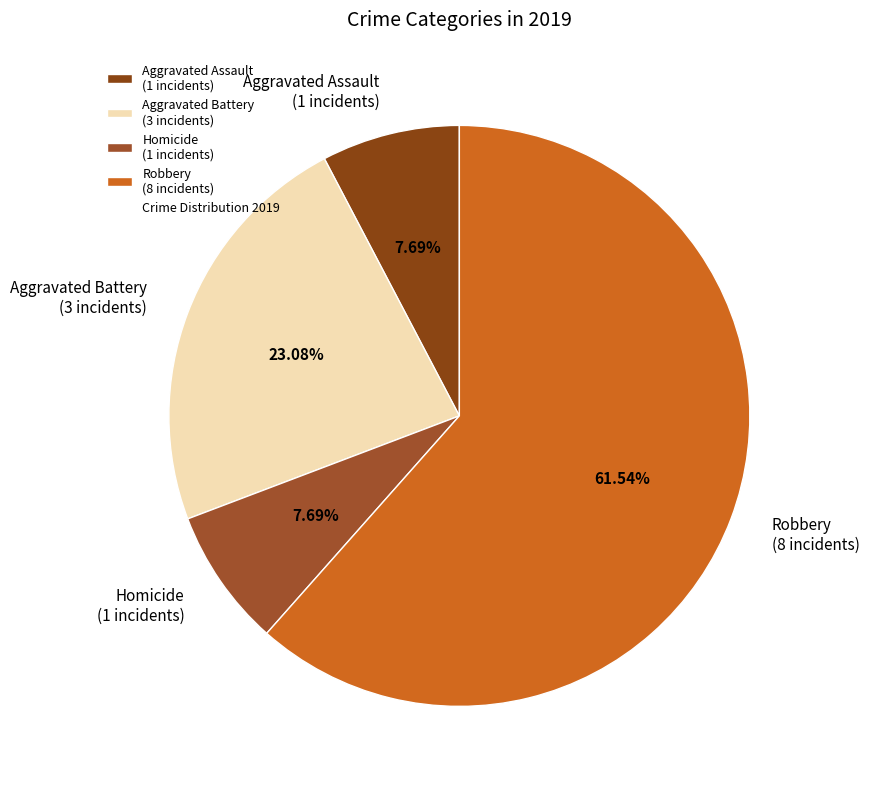

Does Aggravated Assault (1 incidents) account for over 50% of the chart?

No